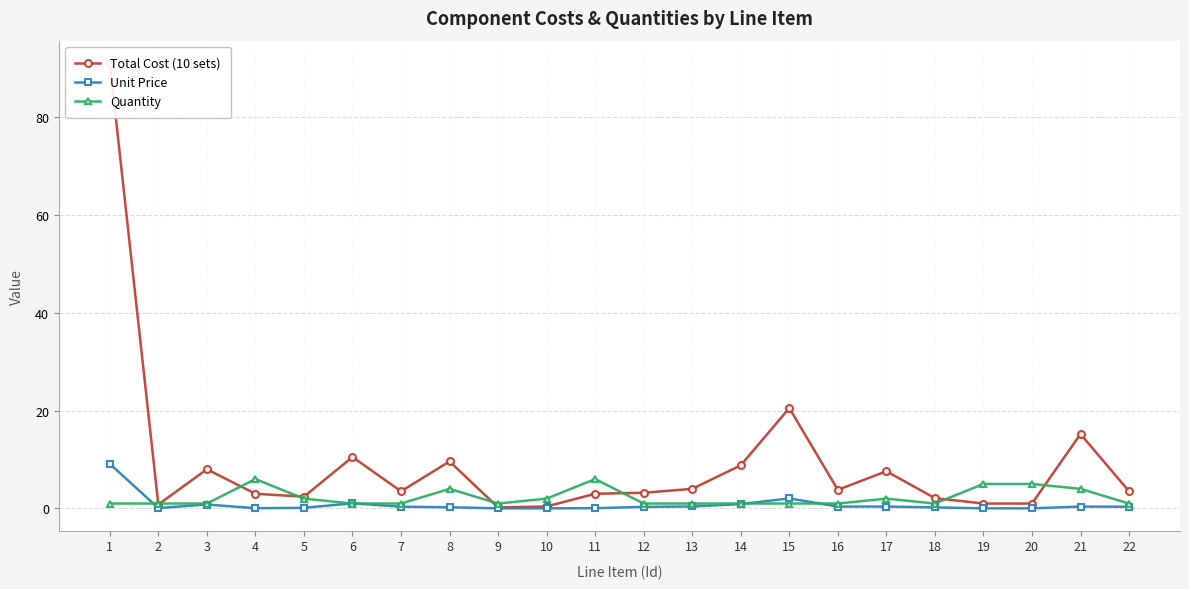

What is the difference between the Total Cost (10 sets) values at 1 and 22?

87.5